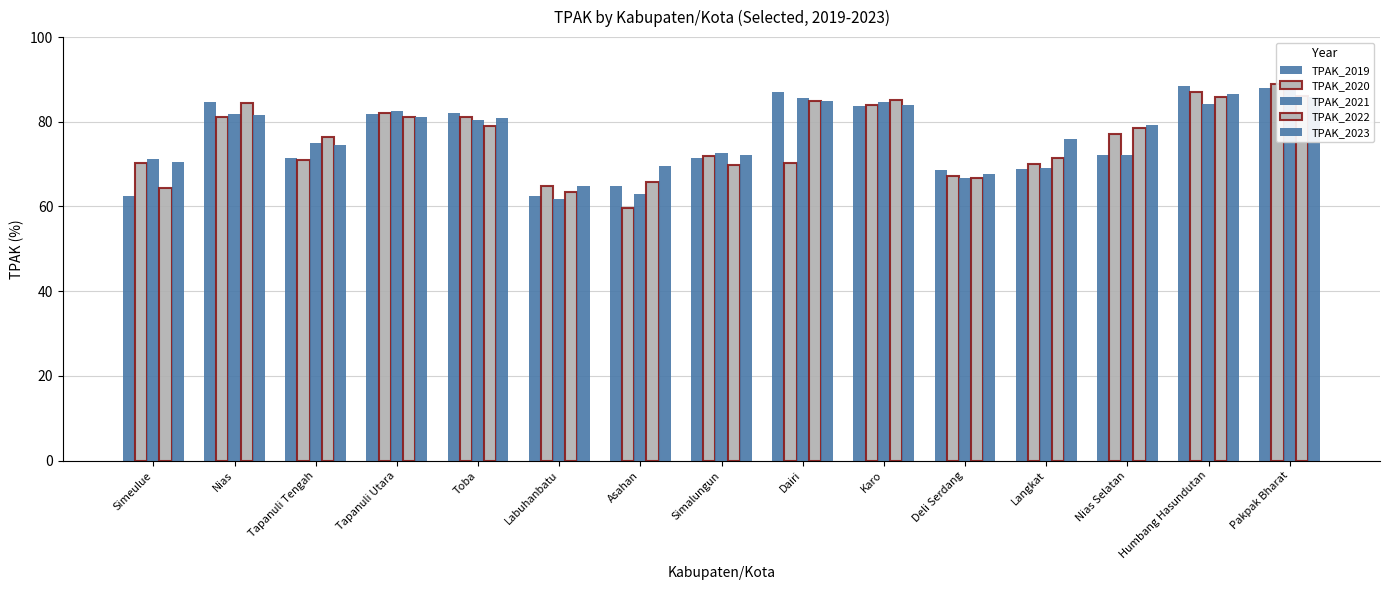

The TPAK_2020 series shows 82.2 at Tapanuli Utara. True or false?

True